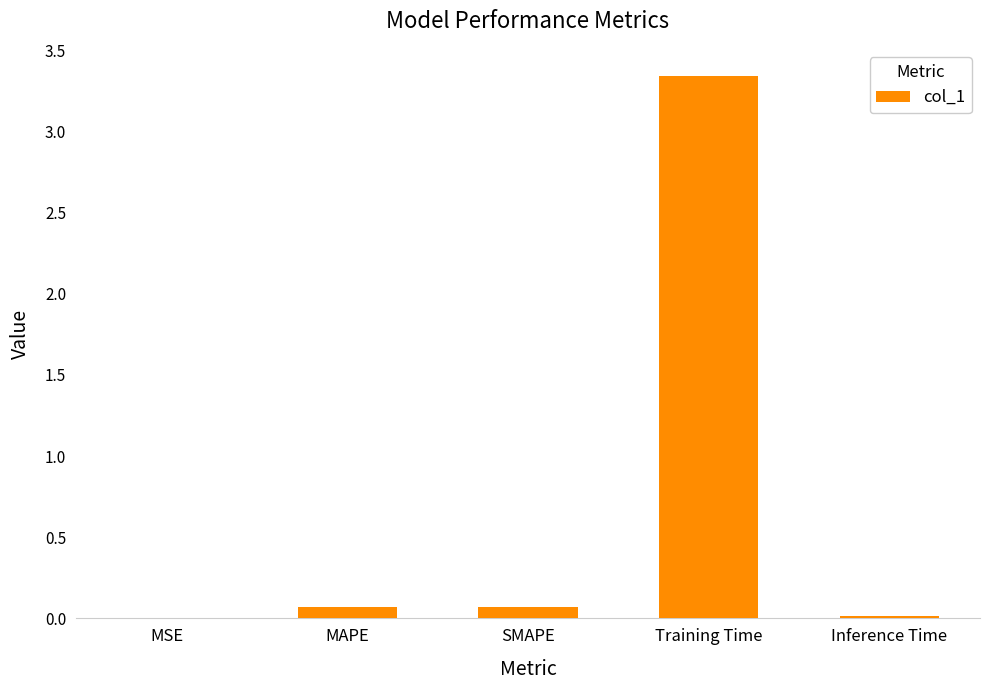

Which has a higher value, MAPE or MSE?

MAPE